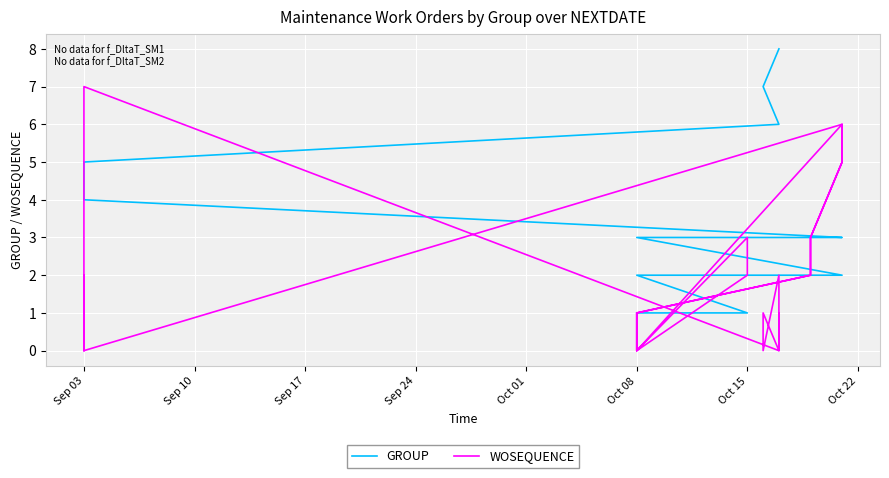

Reading left to right, transcribe all the data shown in this chart.

GROUP: 1	1	1	1	2	2	2	2	2	2	2	3	3	3	3	3	3	3	4	4	4	5	5	5	5	5	5	5	5	6	6	6	7	7	8	8
WOSEQUENCE: 1	0	2	3	0	1	2	3	4	5	6	0	1	2	3	4	5	6	0	1	2	0	1	2	3	4	5	6	7	0	1	2	0	1	0	1